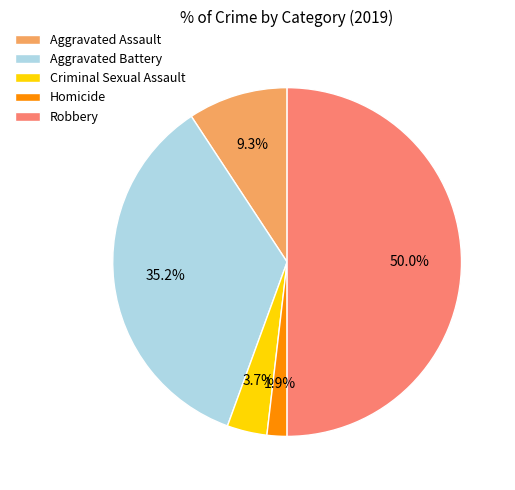

Which category has the smallest portion of the pie?

Homicide